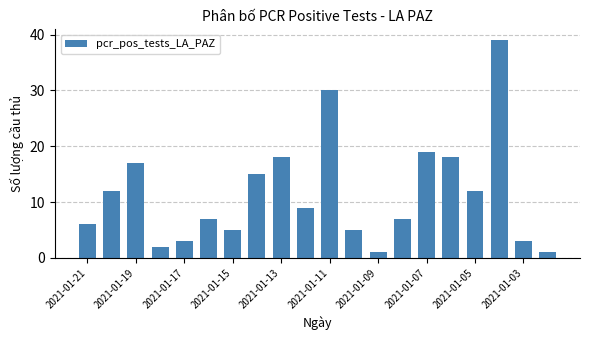

What is the greatest value displayed?

39